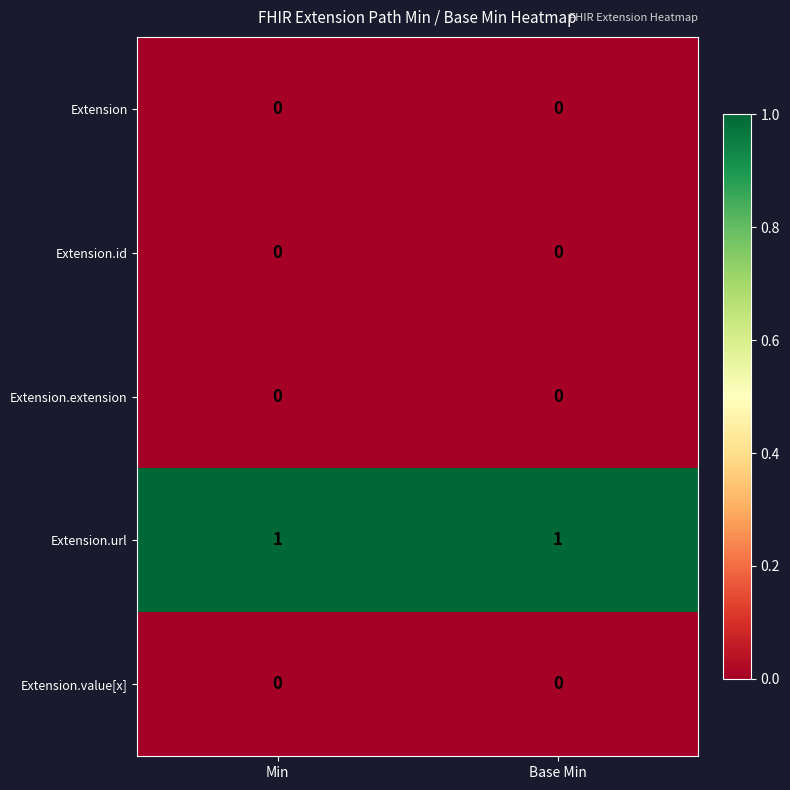

Is it true that Extension.extension equals 0 at Min?

True